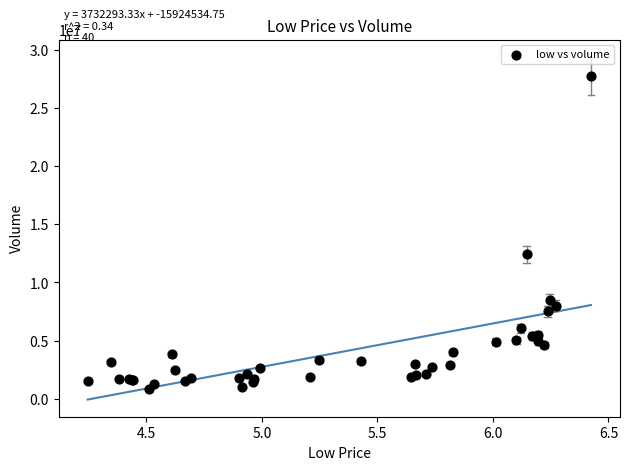

What Y value in the scatter plot is closest to 14289190?

12422912